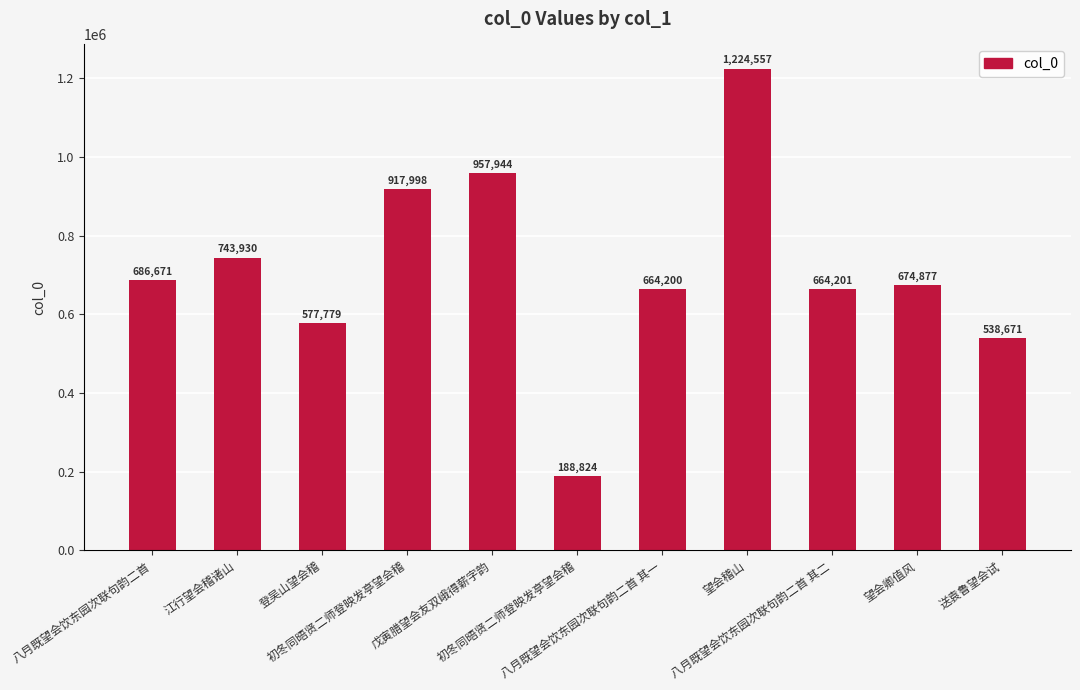

How many data points are less than 674877?

5